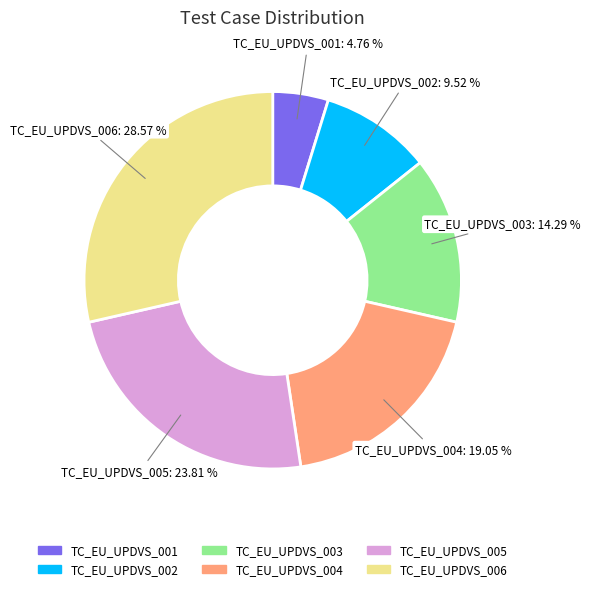

True or false: TC_EU_UPDVS_004 accounts for 30% of the total.

False